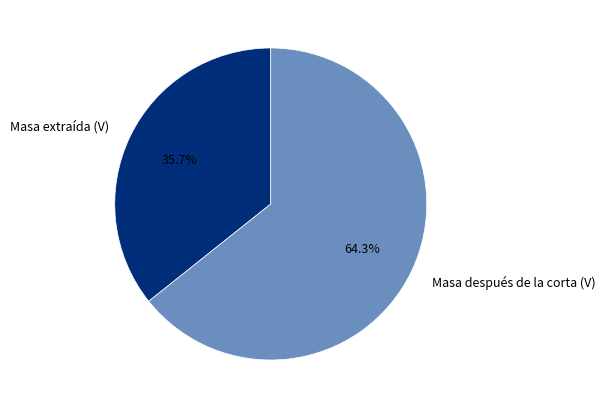

Does Masa después de la corta (V) represent more than half of the total?

Yes